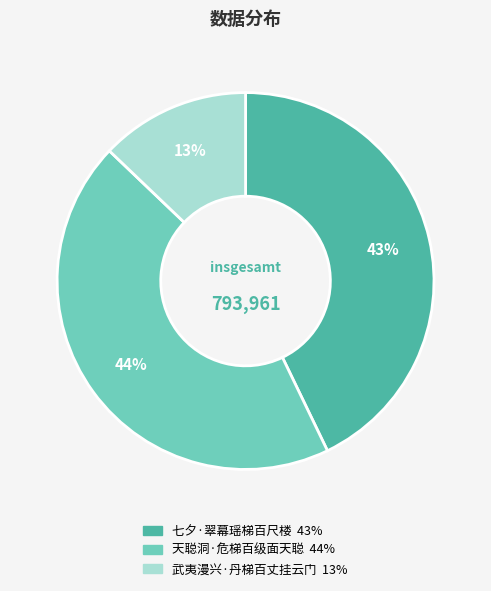

To the nearest percent, what is the difference between the 天聪洞·危梯百级面天聪 and 七夕·翠幕瑶梯百尺楼 slice percentages?

1%